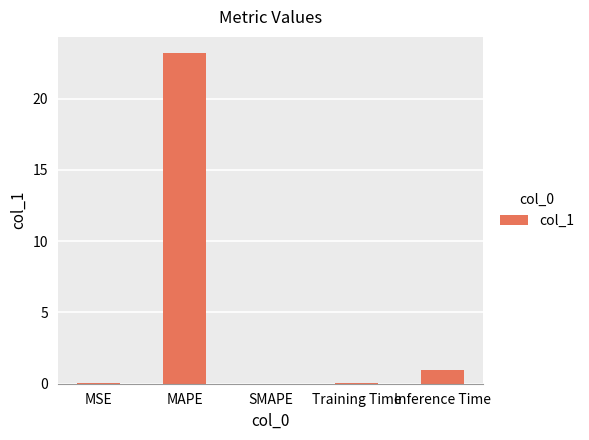

Does the chart contain stacked bars?

No